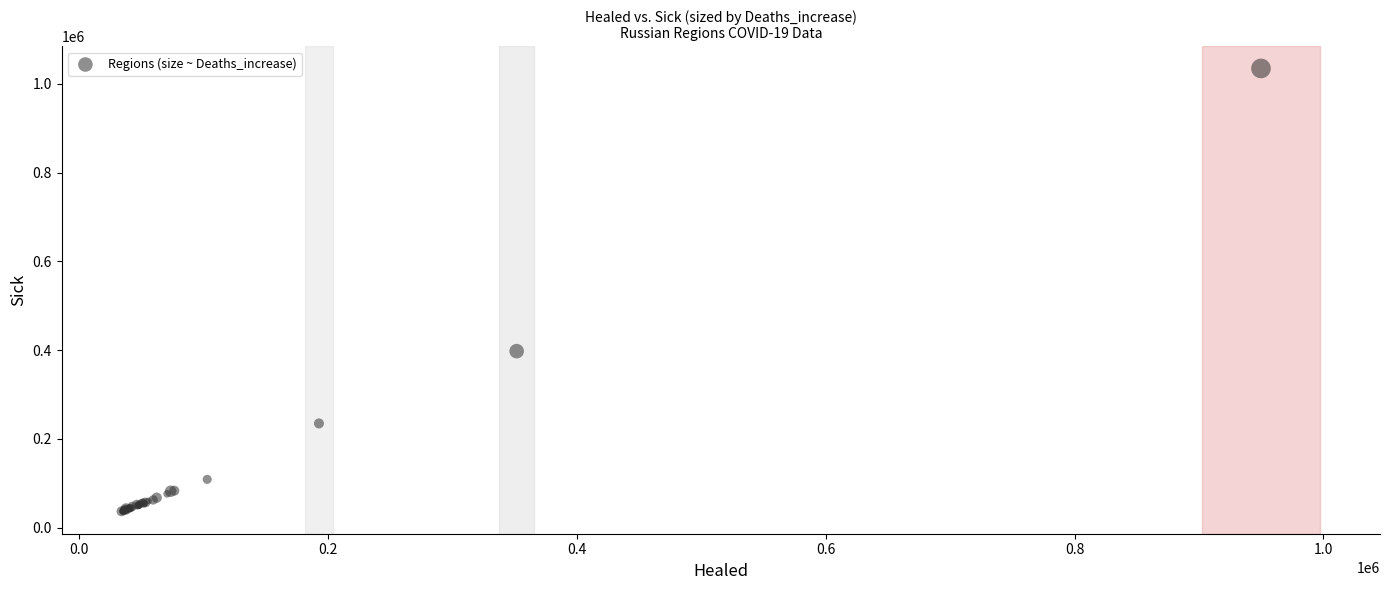

What Y value in the scatter plot is closest to 535288?

397477